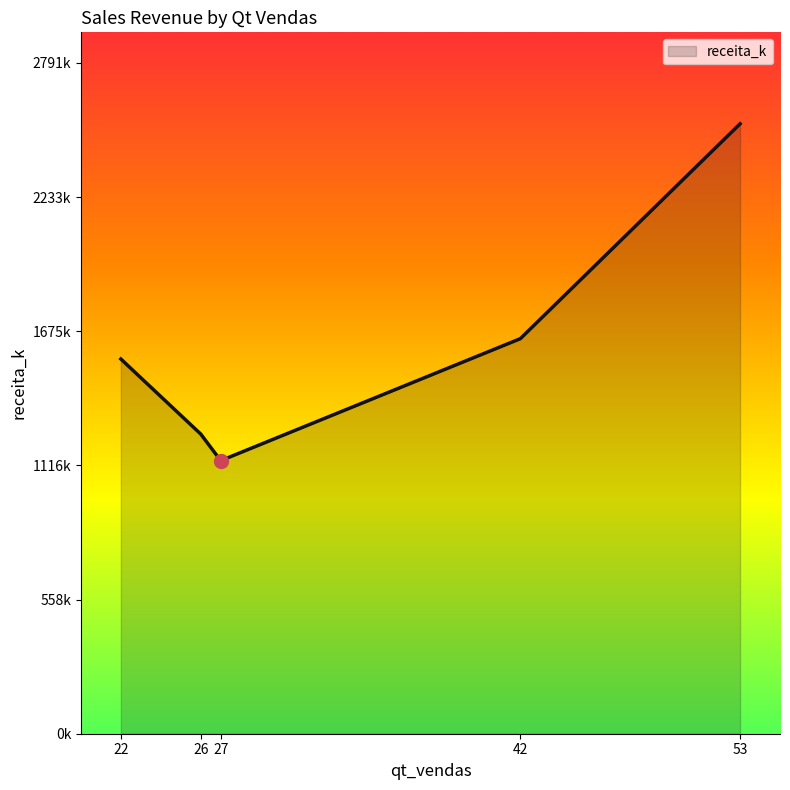

List the labels in order of value, largest first.

53, 42, 22, 26, 27